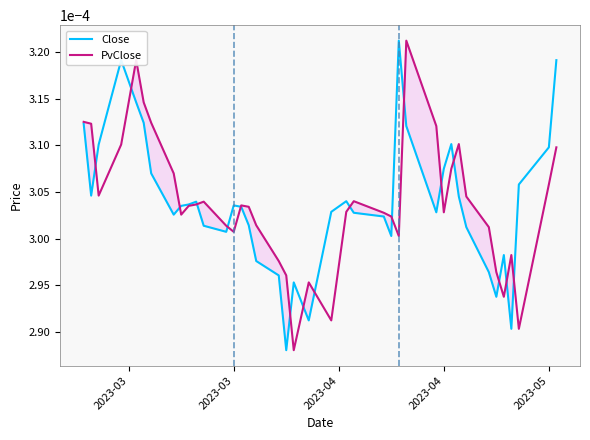

Rank the series by their maximum value, from lowest to highest.

Close, PvClose